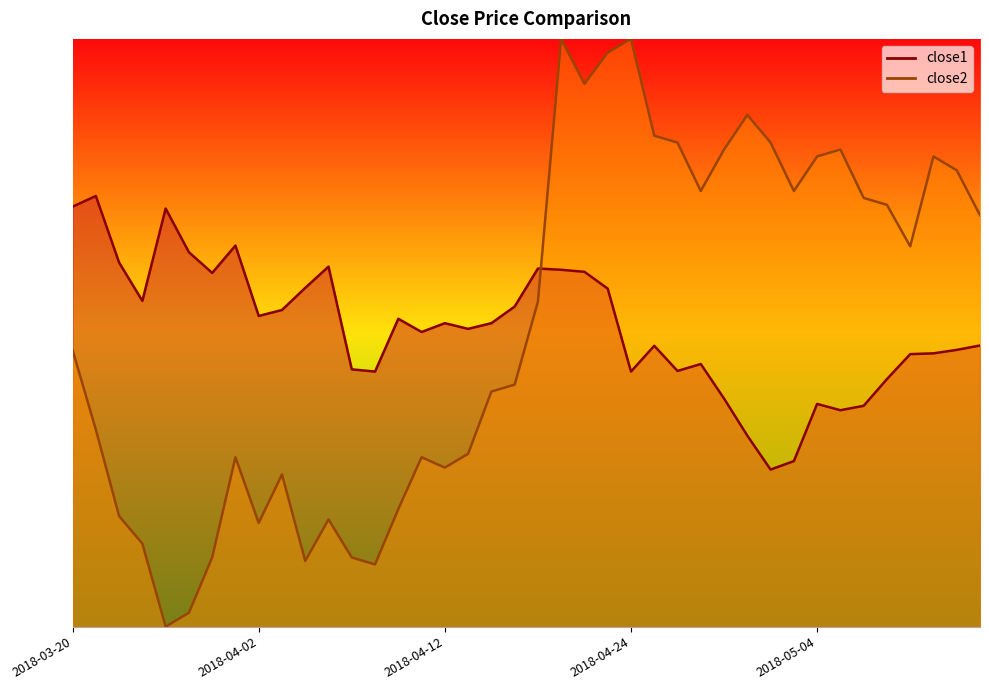

What is the total value across all series at 2018-04-30?

158.0